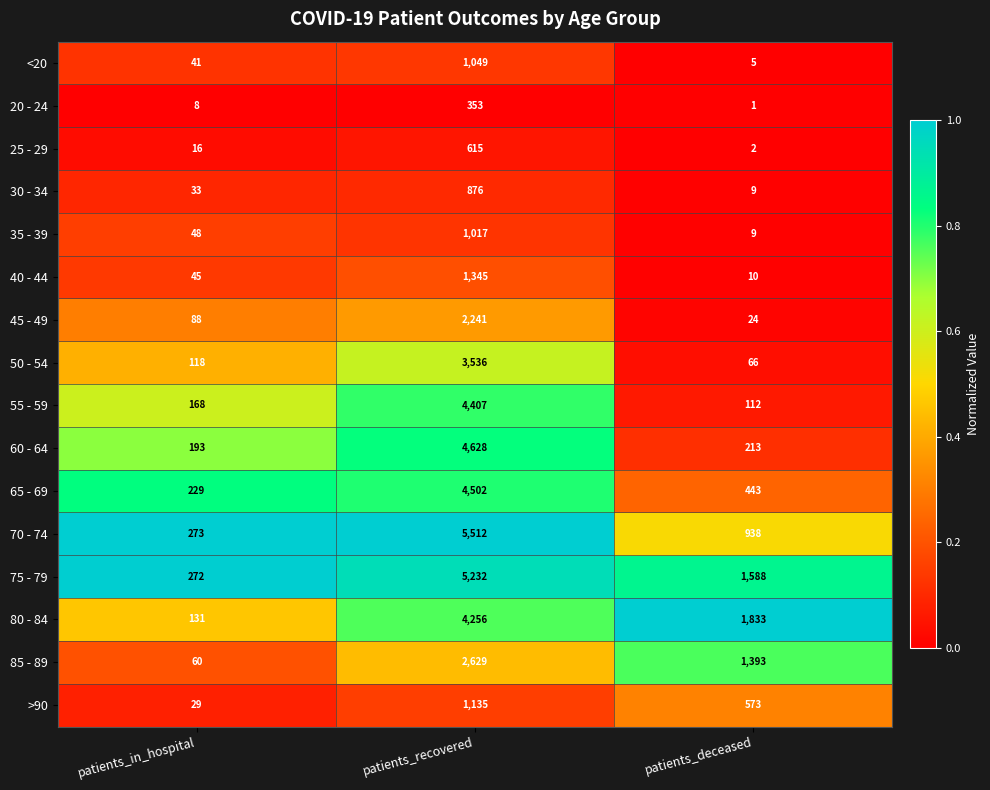

Is the value of 20 - 24 at patients_deceased greater than the value of 25 - 29 at patients_recovered?

No